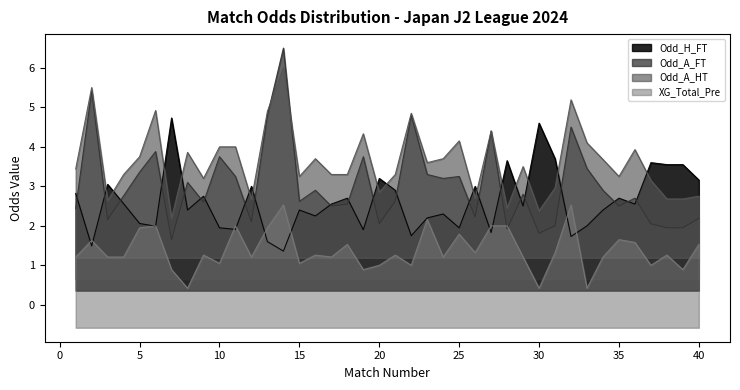

Which series has the largest range (max minus min)?

Odd_A_FT